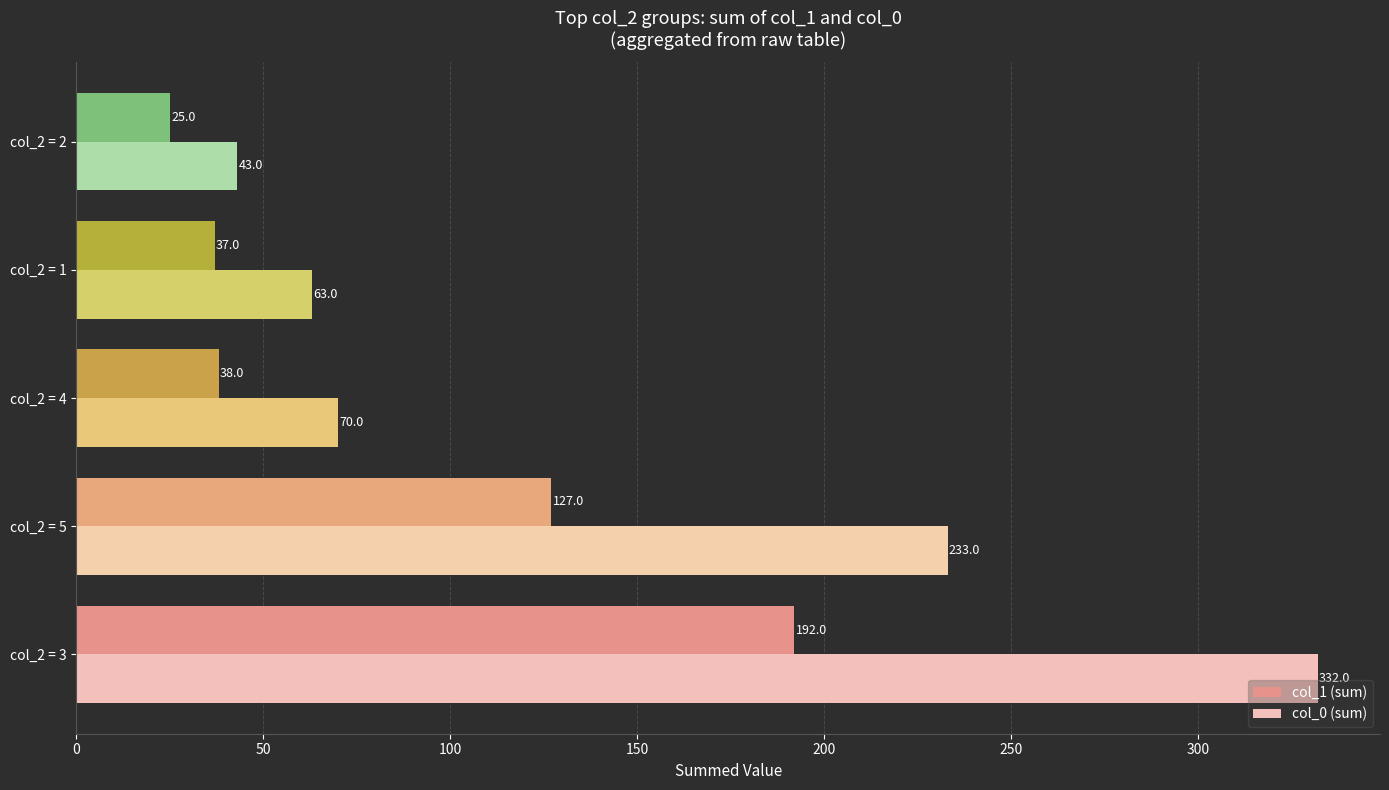

What is the total value across all series at col_2 = 5?

360